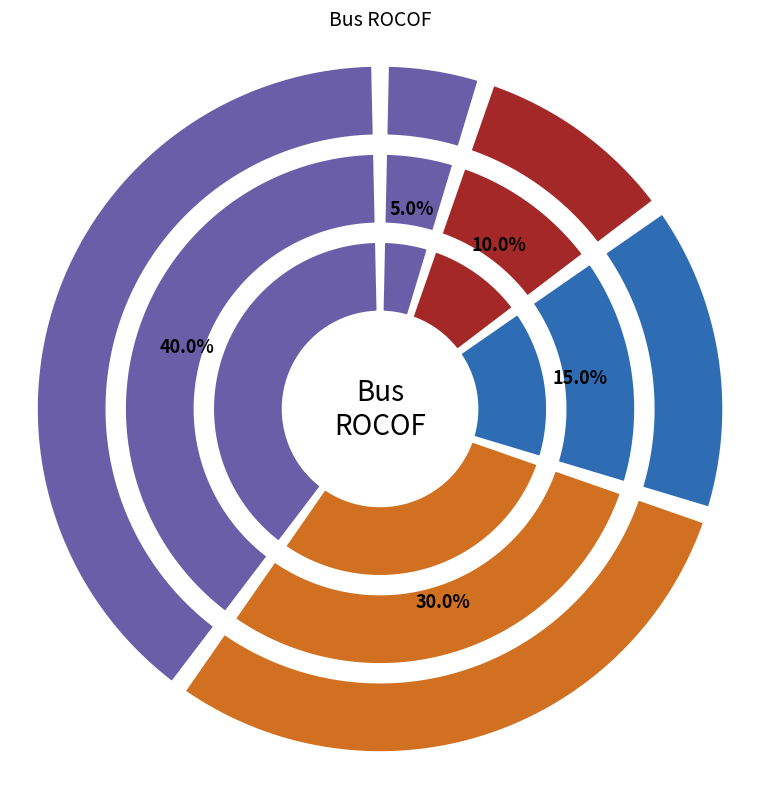

Does BusROCOF_3 account for over 50% of the chart?

No